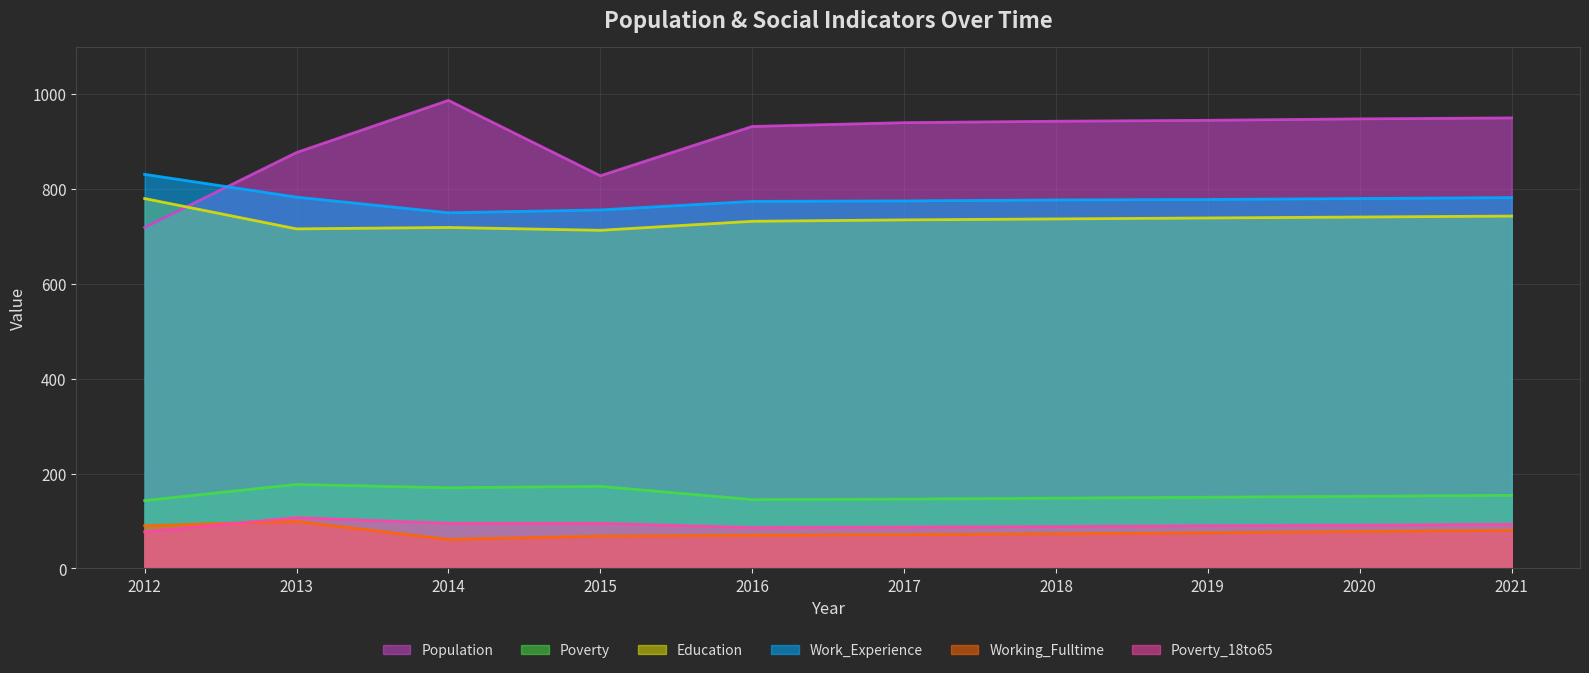

Which has a higher value, 2017 or 2021?

2021